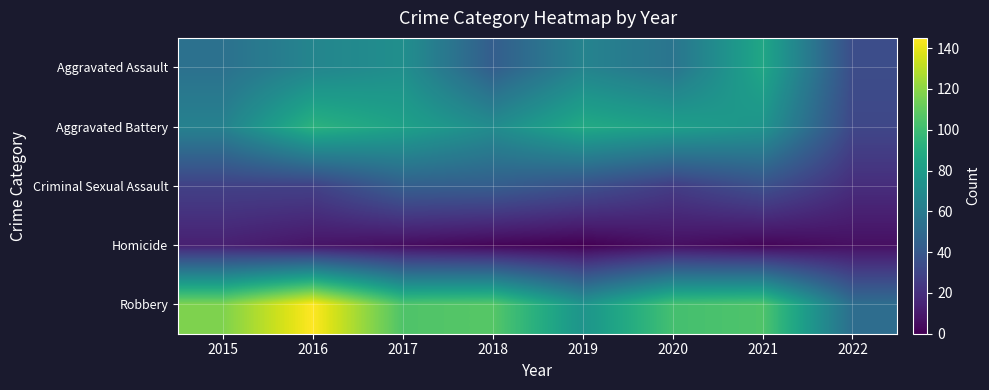

Reading right to left, transcribe all the data shown in this chart.

Aggravated Assault: 2022=34	2021=86	2020=56	2019=65	2018=43	2017=72	2016=66	2015=54
Aggravated Battery: 2022=31	2021=75	2020=82	2019=88	2018=70	2017=83	2016=93	2015=64
Criminal Sexual Assault: 2022=19	2021=36	2020=26	2019=36	2018=43	2017=44	2016=28	2015=28
Homicide: 2022=6	2021=2	2020=6	2019=0	2018=2	2017=5	2016=8	2015=13
Robbery: 2022=52	2021=105	2020=102	2019=75	2018=107	2017=105	2016=145	2015=117